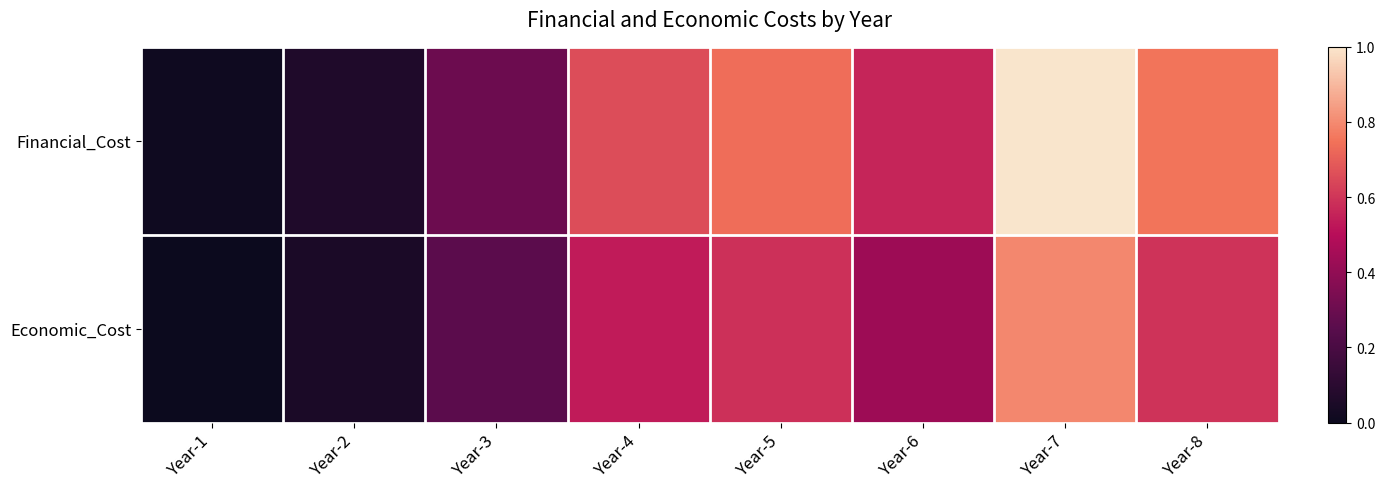

Count the number of categories in the chart.

8